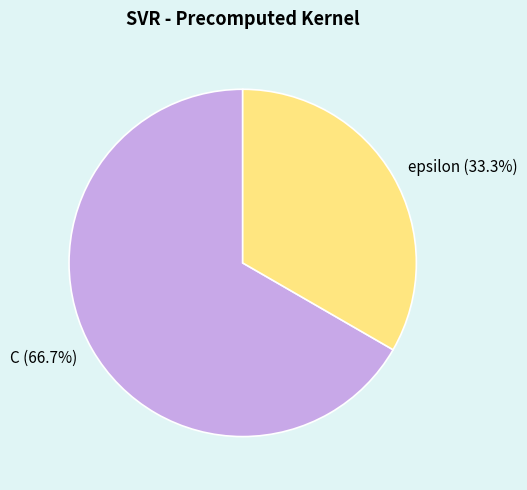

What percentage is the epsilon slice, to the nearest percent?

33%